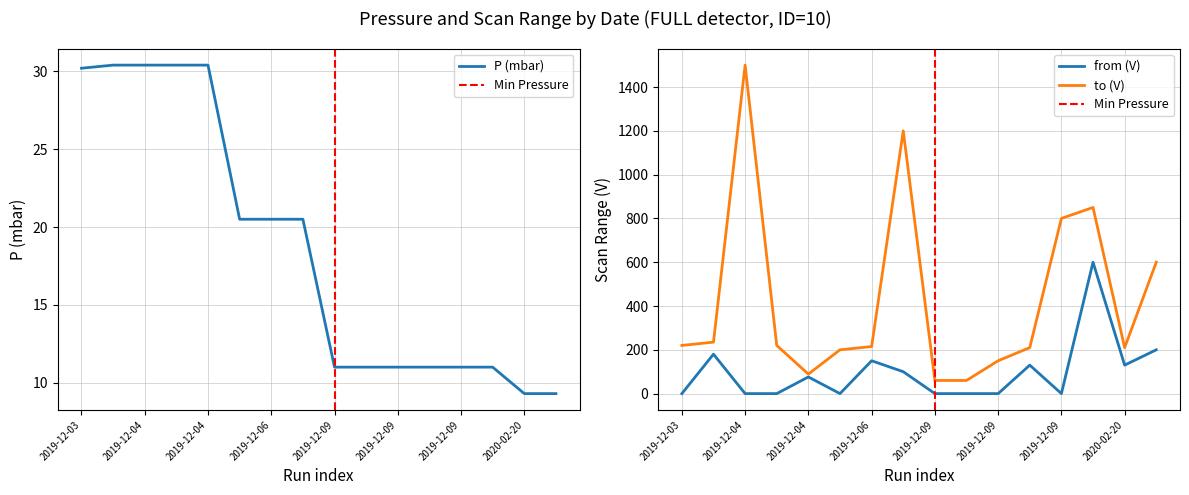

At 2019-12-04, list the series in order from largest to smallest.

to, from, P (mbar)